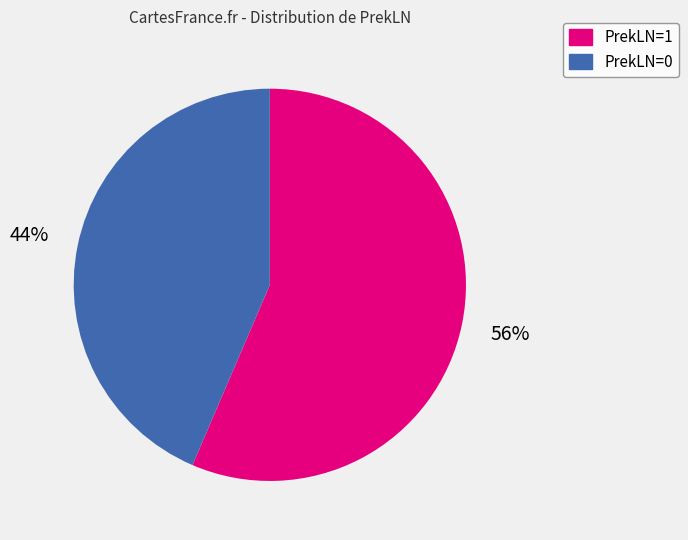

To the nearest percent, what percentage of the pie is PrekLN=1?

56%